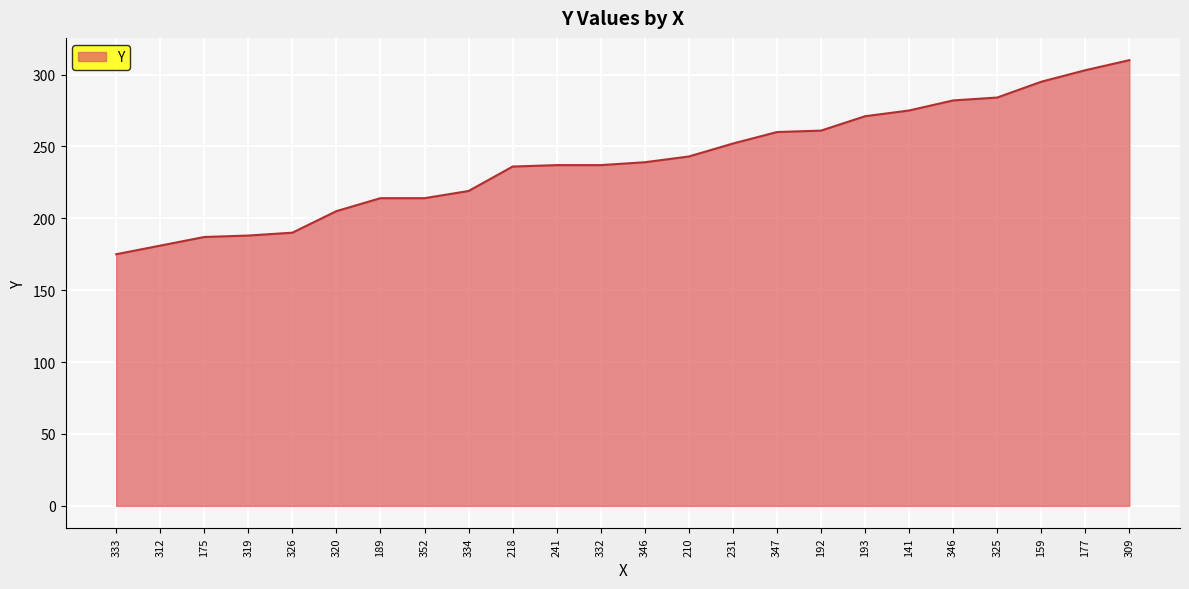

How many categories are shown in the chart?

24